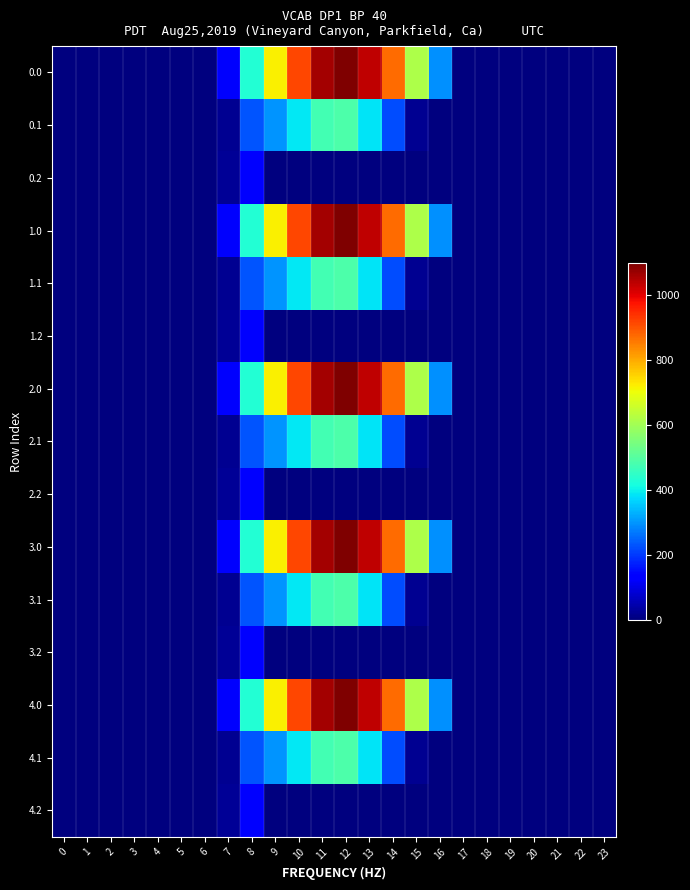

Rank the series at 4 from lowest to highest value.

0.0, 0.1, 0.2, 1.0, 1.1, 1.2, 2.0, 2.1, 2.2, 3.0, 3.1, 3.2, 4.0, 4.1, 4.2